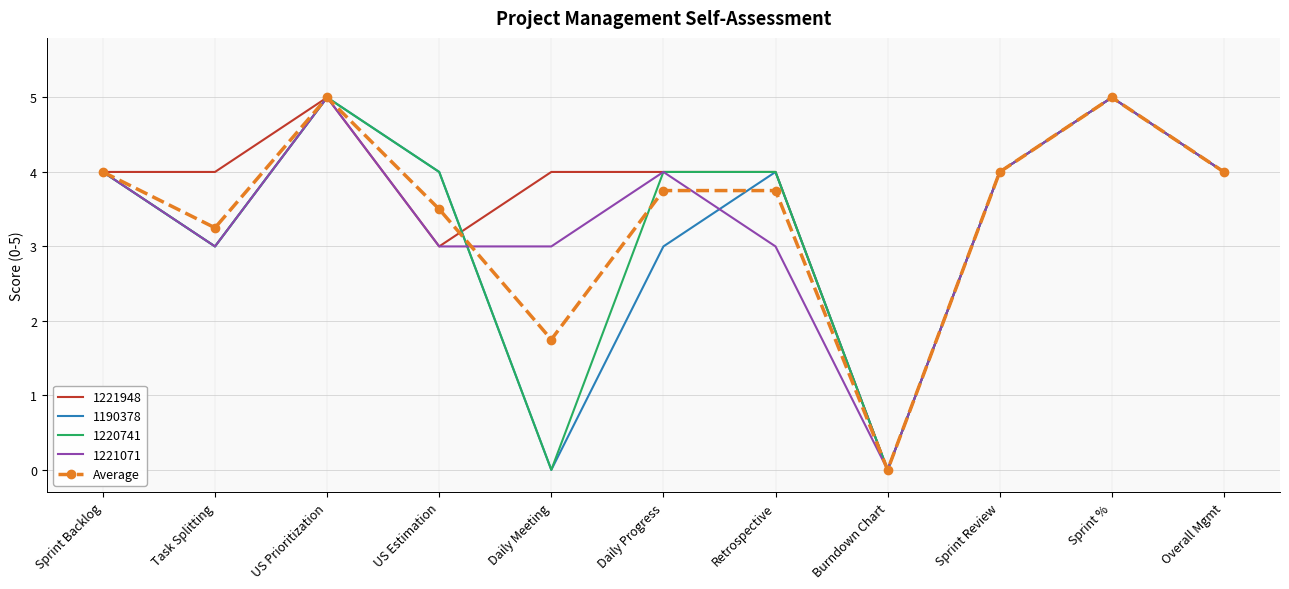

What position from the right is Overall Mgmt?

1